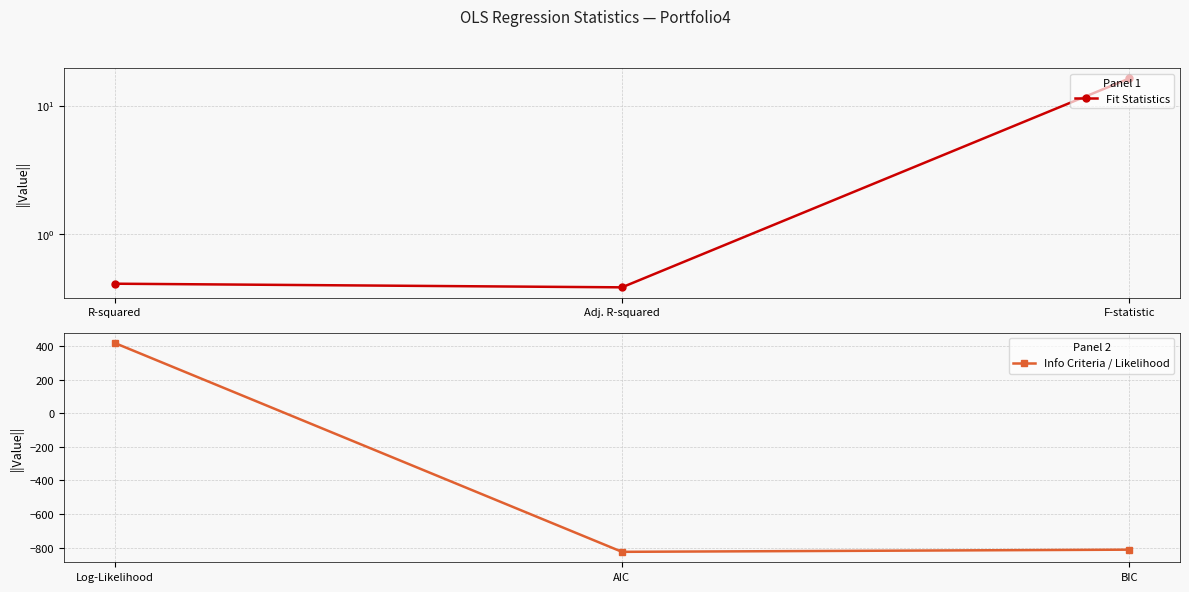

What is the maximum value for Info Criteria / Likelihood?

417.8